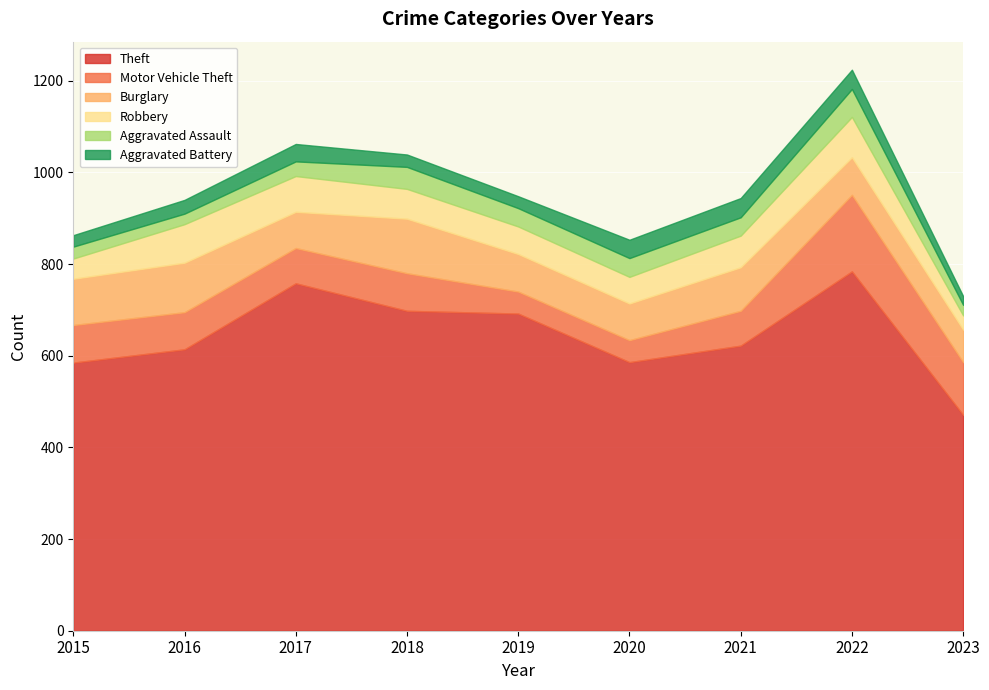

Where is the first local maximum for Robbery?

2016